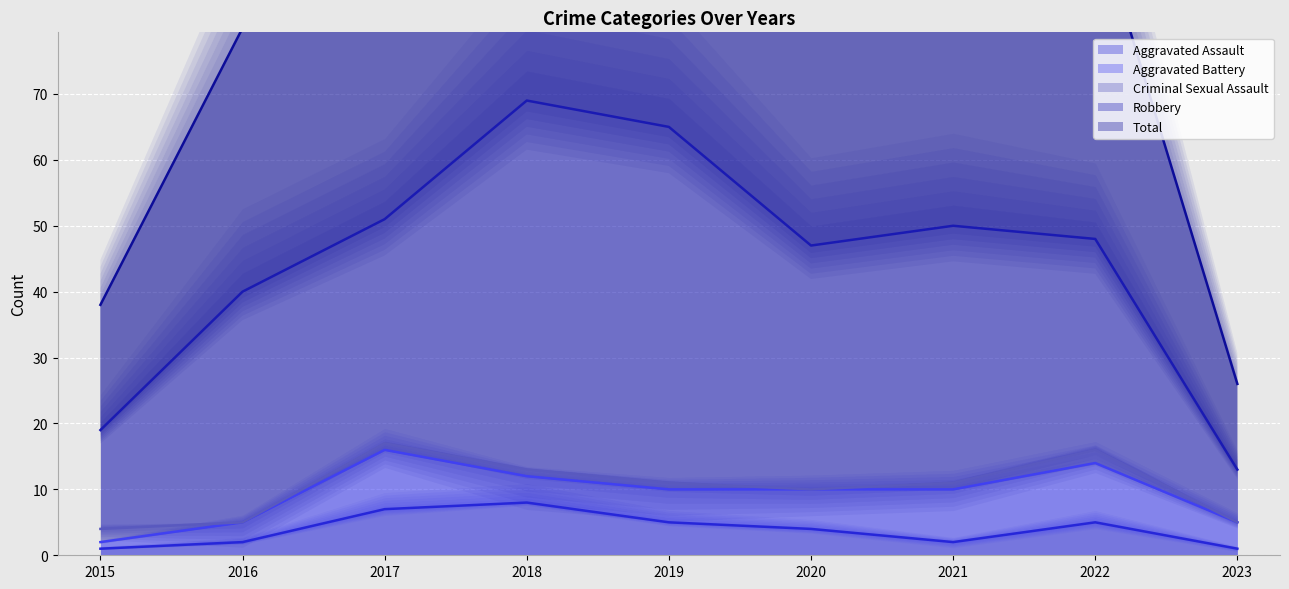

How many Criminal Sexual Assault values are between 0 and 1?

7